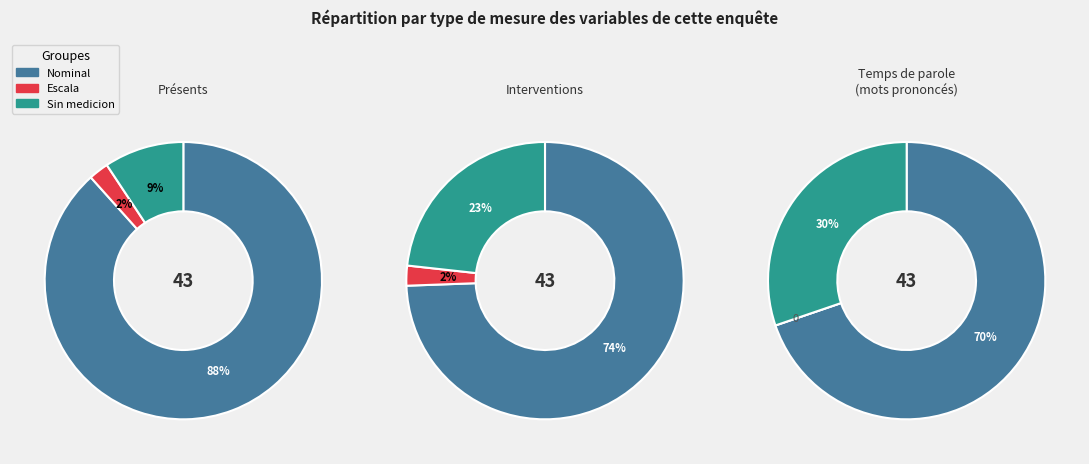

The Escala slice represents 6% of the pie. True or false?

False